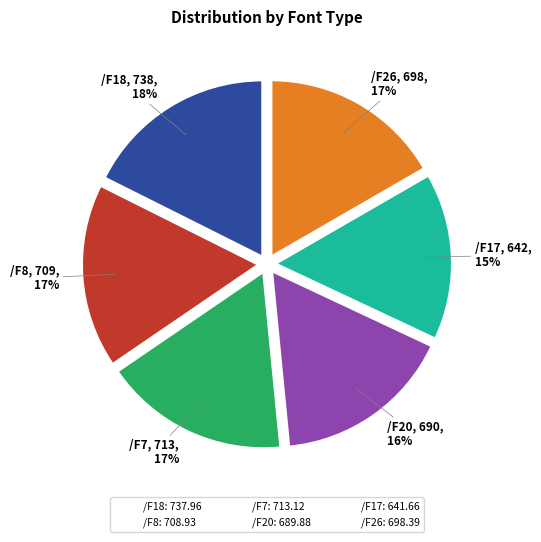

How many segments does this pie chart have?

6